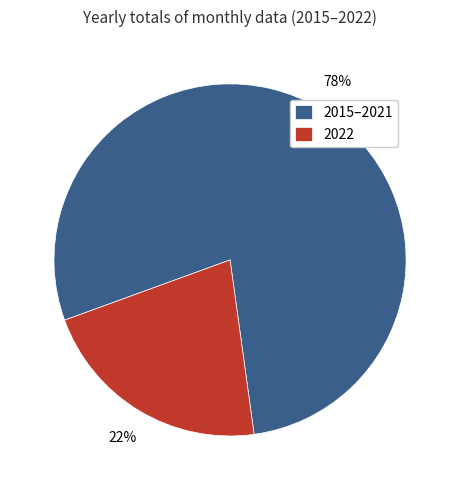

Between 2015–2021 and 2022, which is larger?

2015–2021